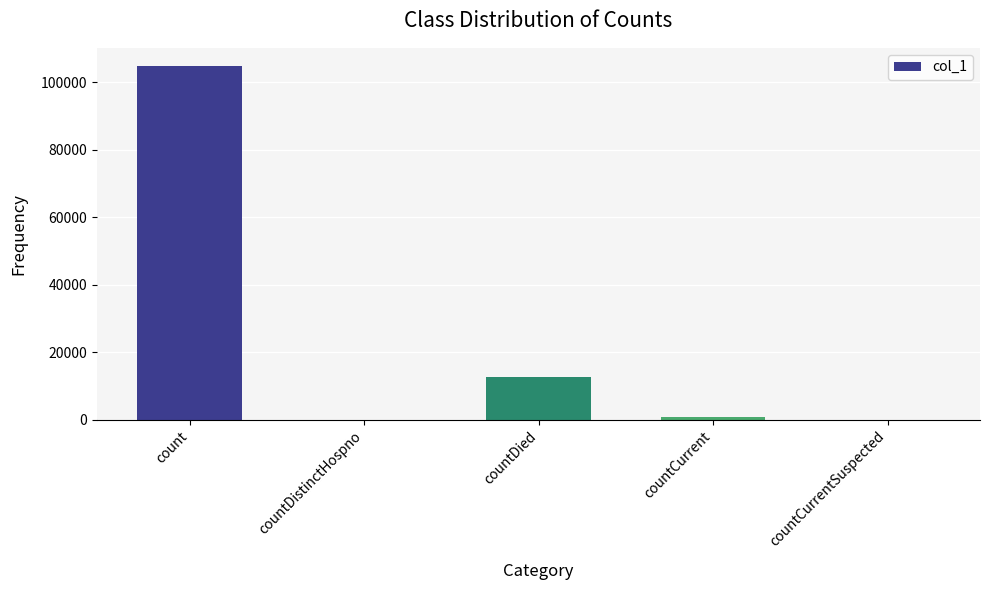

What is the greatest value displayed?

104913